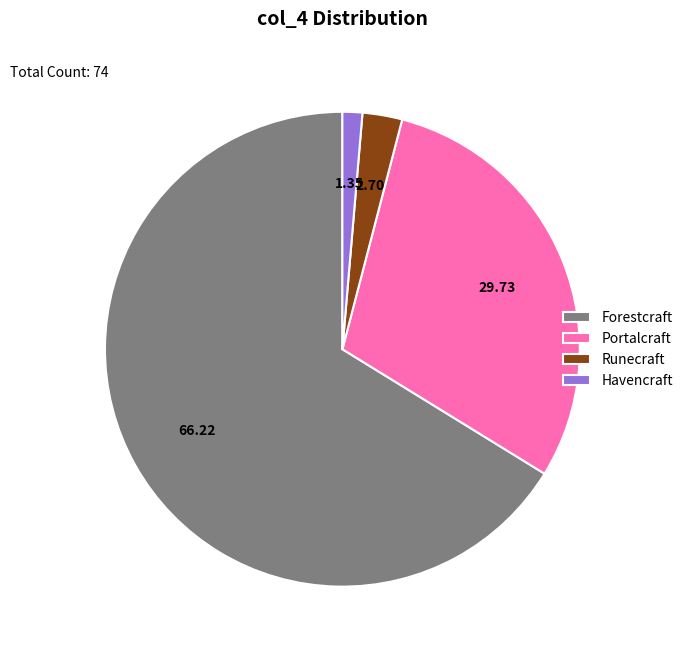

Is there a majority slice in this chart?

Yes